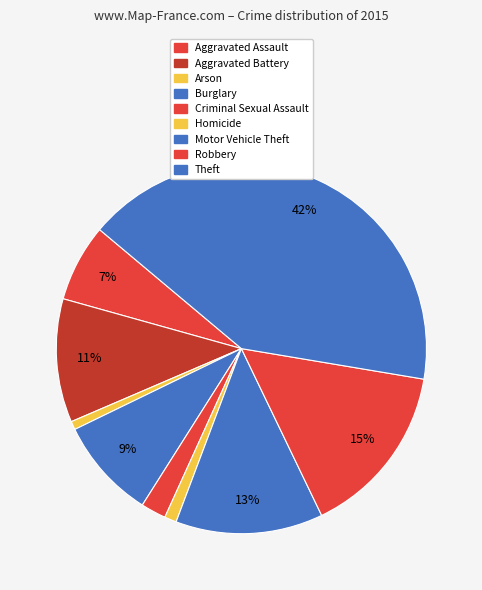

How many segments does this pie chart have?

9